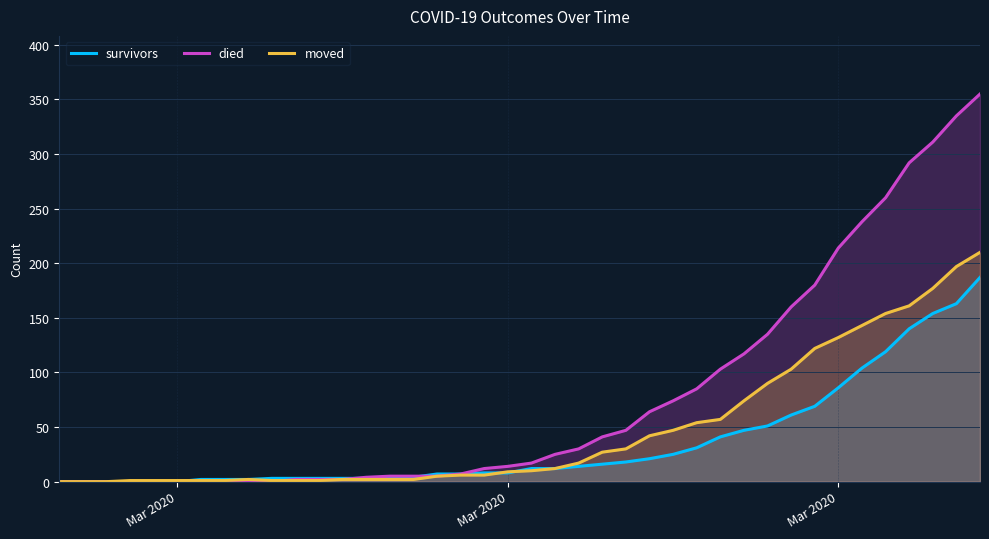

List the series in order of their peak value, highest first.

died, moved, survivors